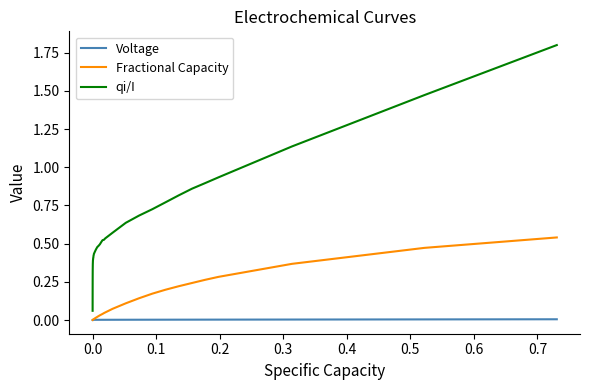

Rank the series by their average value, from lowest to highest.

Voltage, Fractional Capacity, qi/I